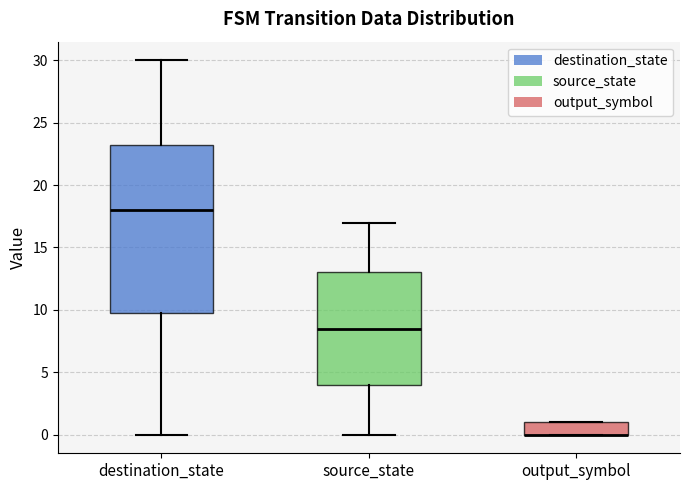

Where does the upper whisker of the box for destination_state end on the y-axis? The values are not printed on the chart, so give them approximately, as read against the axis.

30.0